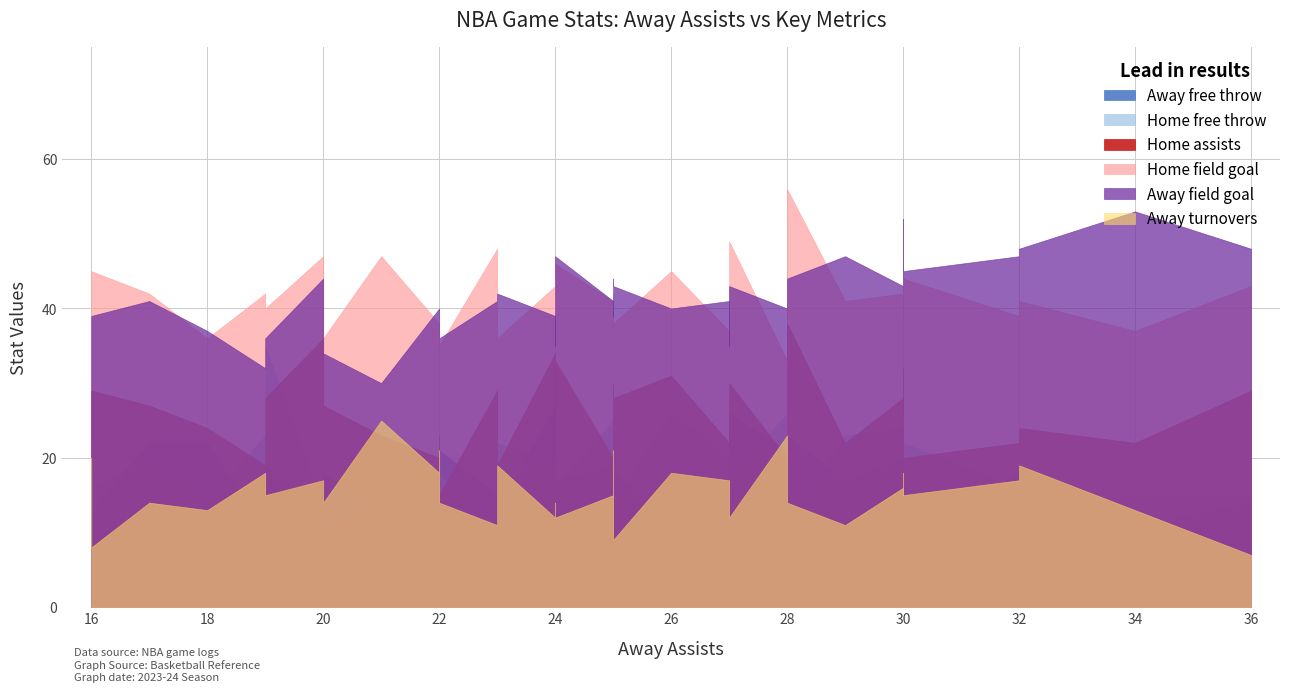

True or false: Away field goal and Home free throw cross at least once.

False